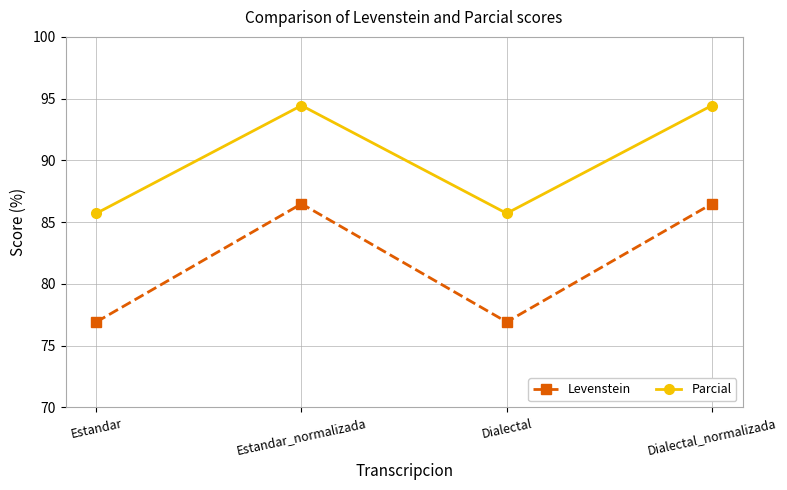

Does the chart have visible grid lines?

Yes